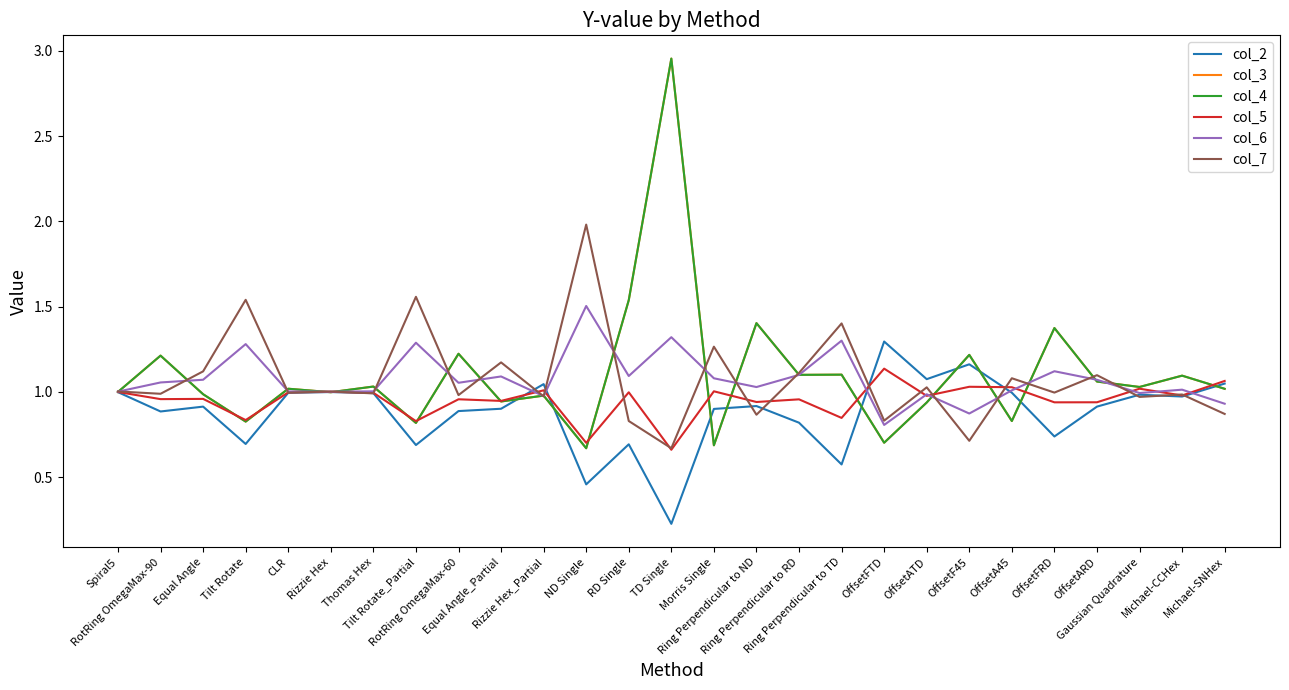

Which series has the largest total across all categories?

col_3